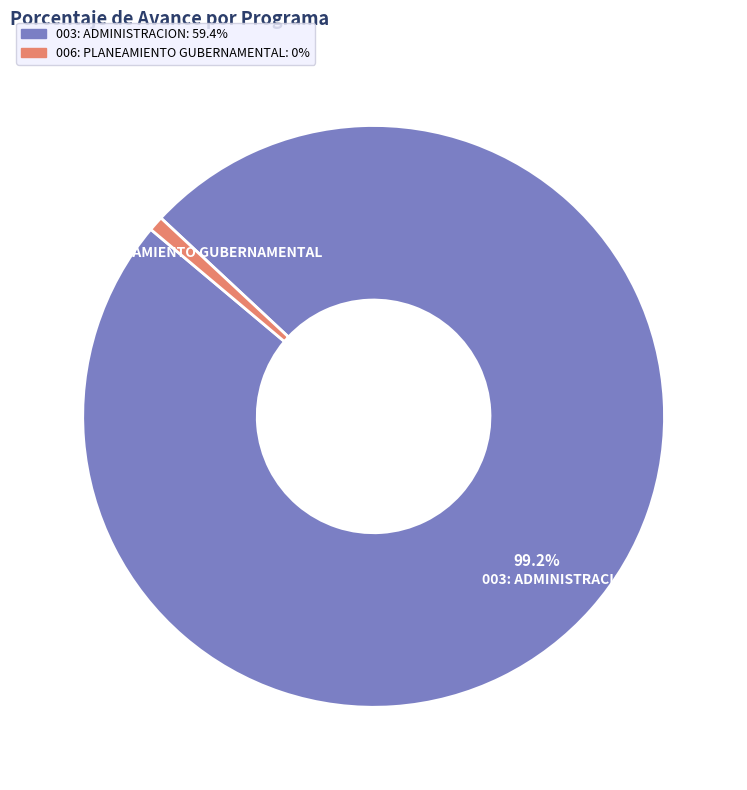

Between 006: PLANEAMIENTO GUBERNAMENTAL and 003: ADMINISTRACION, which is larger?

003: ADMINISTRACION